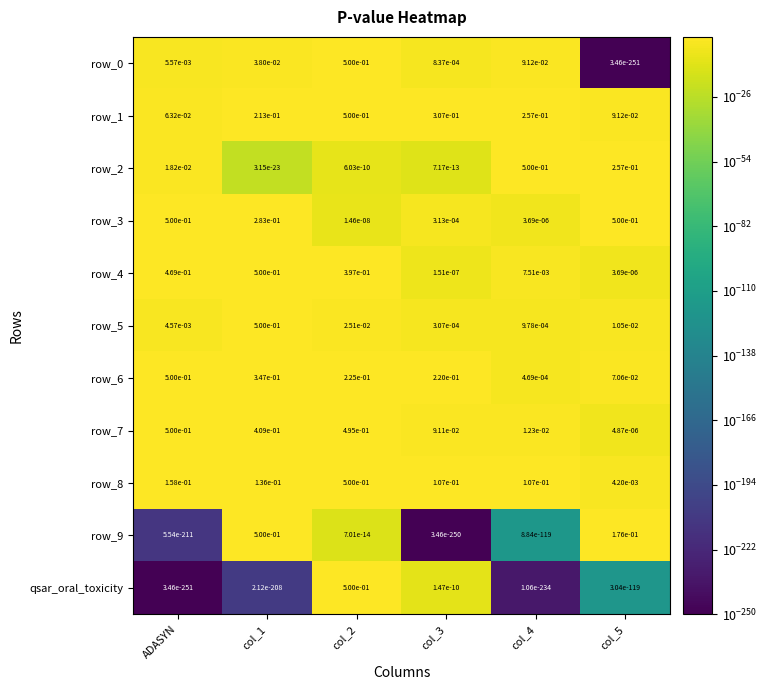

The value of qsar_oral_toxicity at col_5 is 0.0. True or false?

True